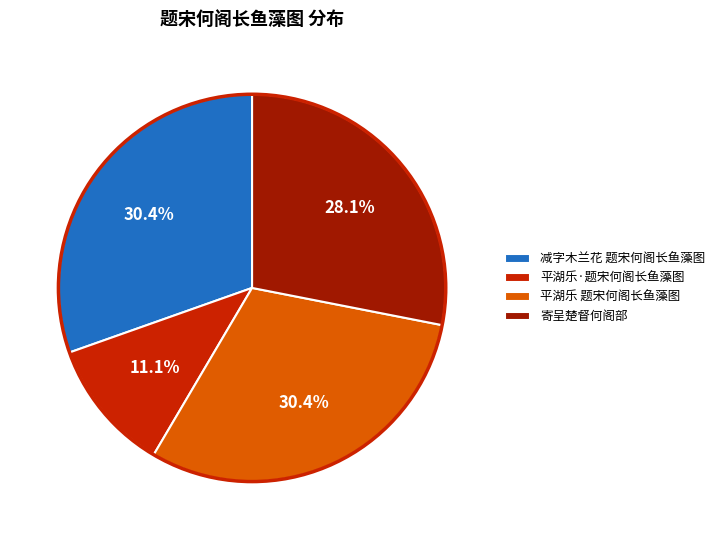

Does any single category account for the majority?

No